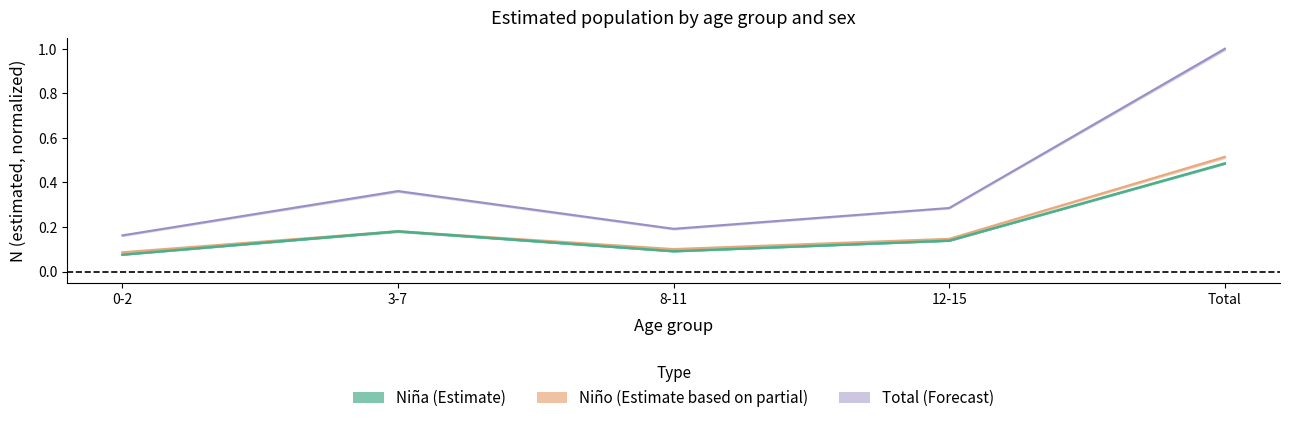

True or false: Niña and Niño intersect in this chart.

False